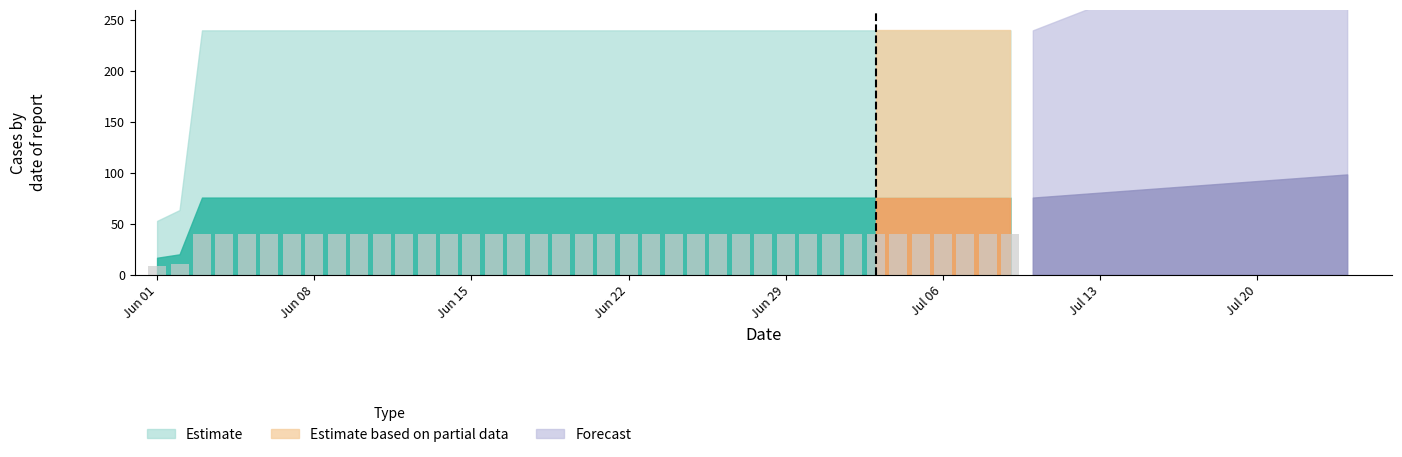

What is the sum of all values?

1499.4